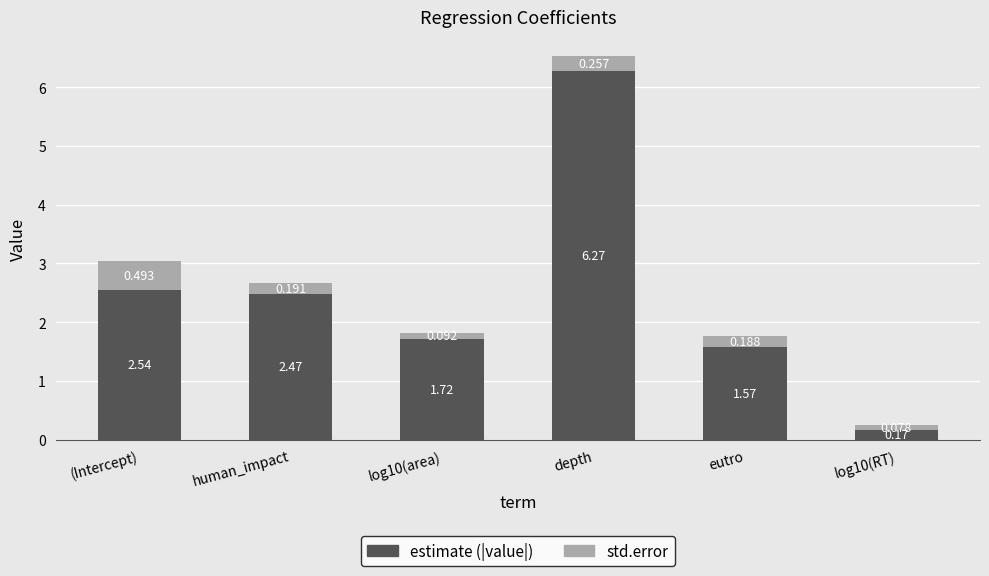

At which category is the sum across all series the highest?

depth